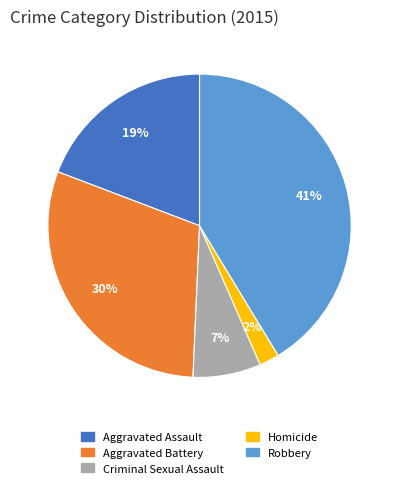

Does Robbery represent more than half of the total?

No